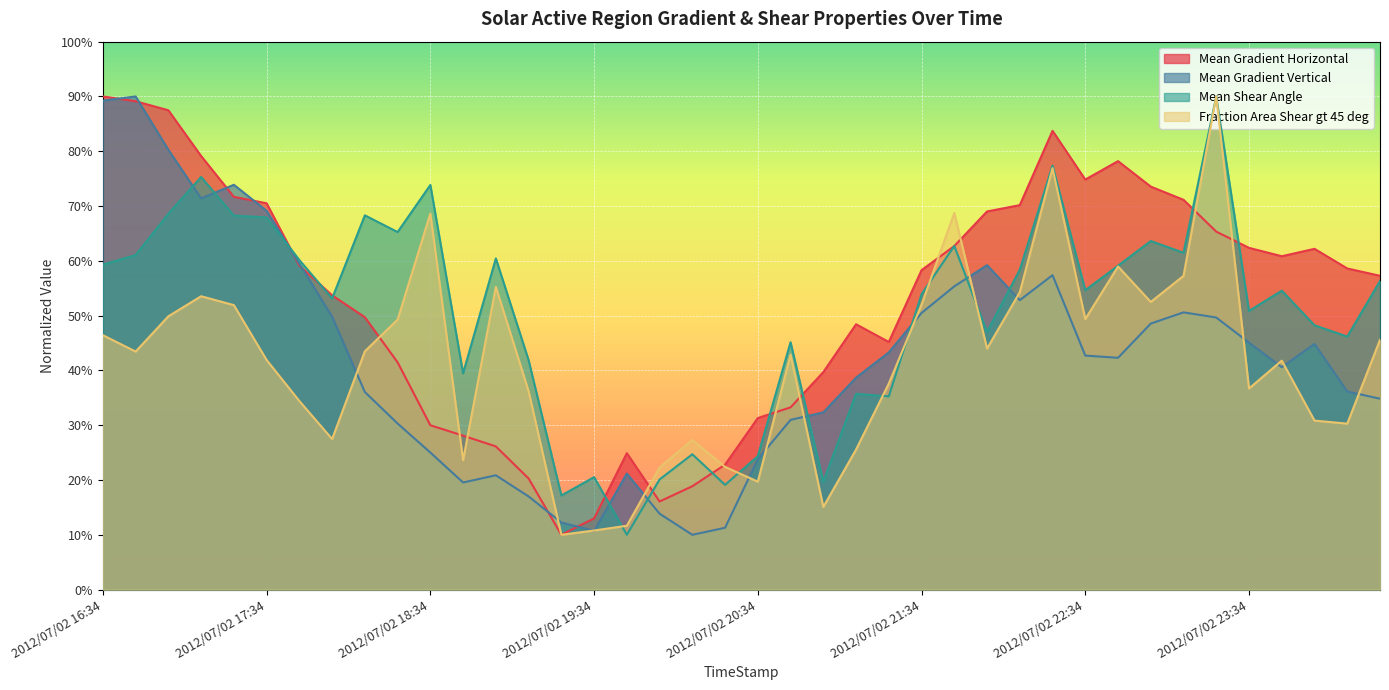

What is the difference between the Mean Shear Angle values at 2012/07/02 20:46 and 2012/07/02 19:22?

28.0